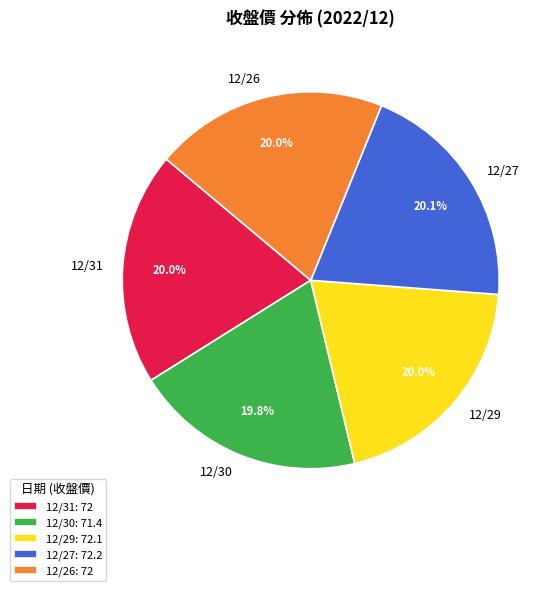

How many segments does this pie chart have?

5